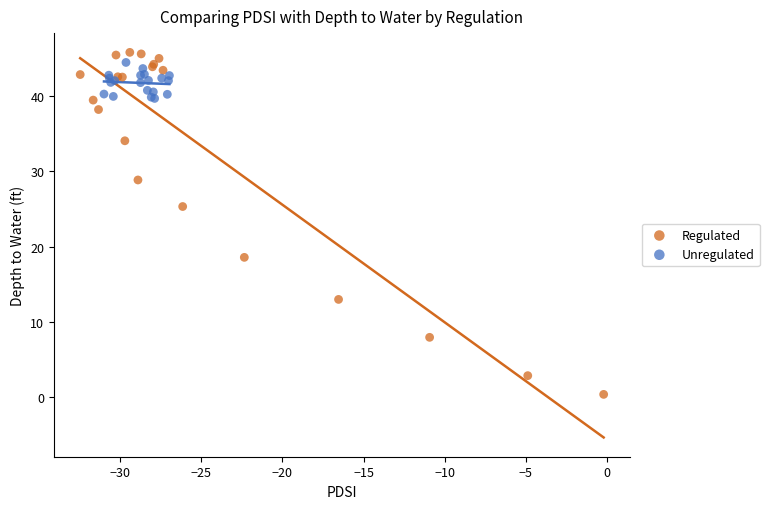

Which series reaches the minimum Y coordinate?

Regulated